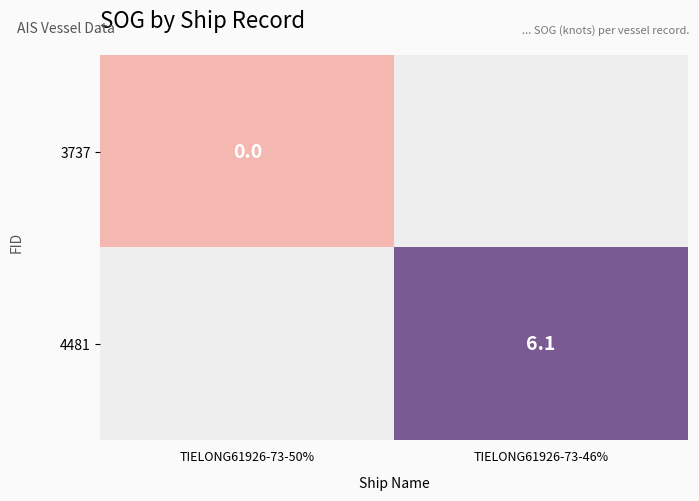

Is it true that 3737 equals 0.0 at TIELONG61926-73-50%?

True